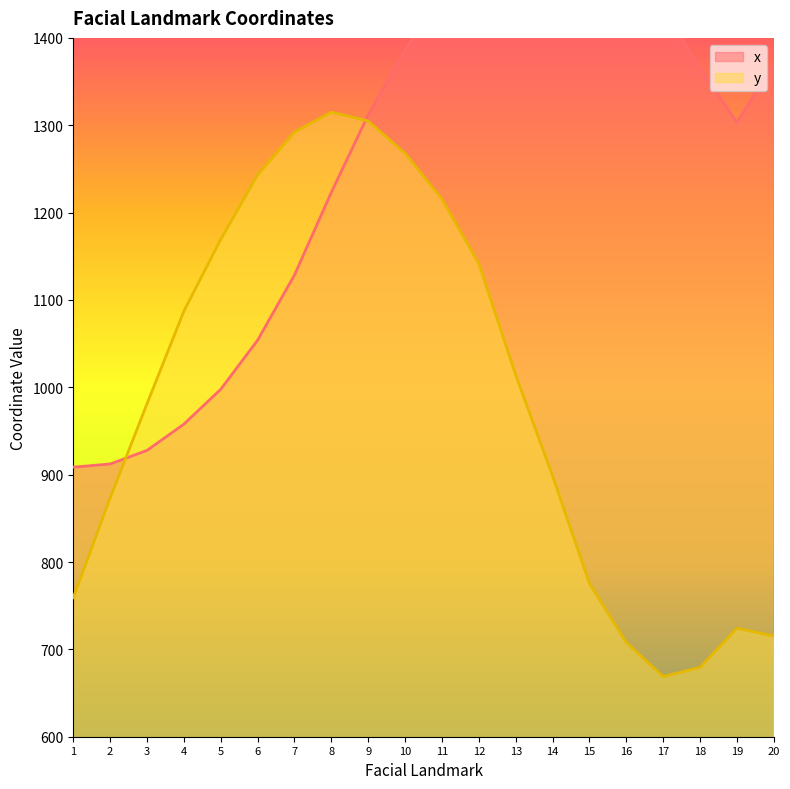

How many interior local valleys does the x series have?

1